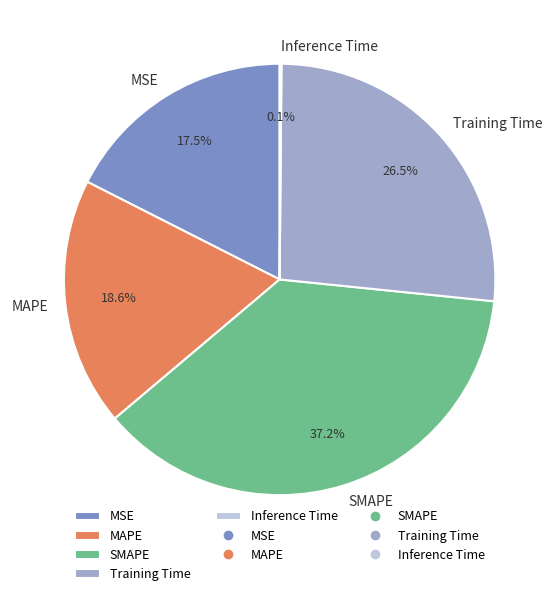

Is there a majority slice in this chart?

No